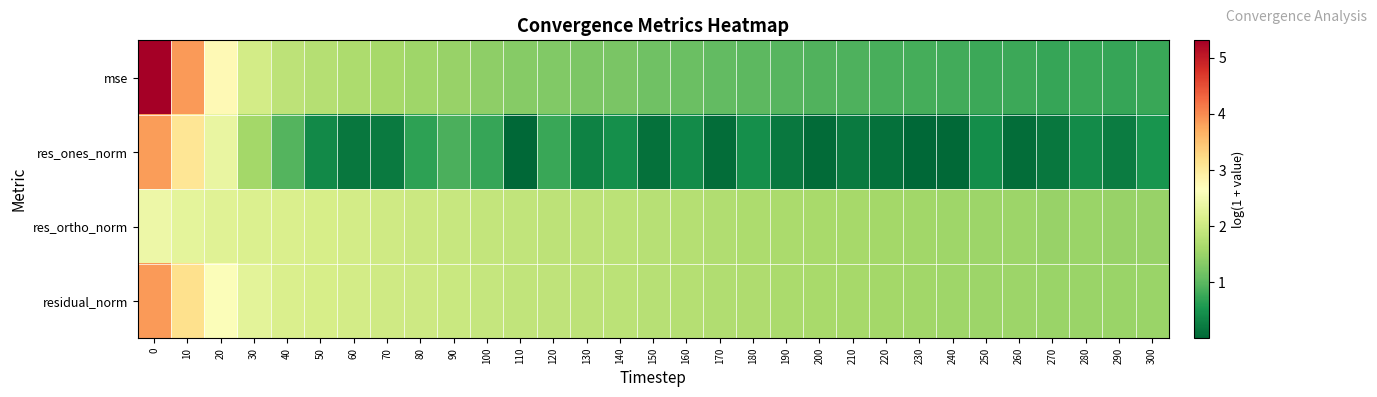

What is the maximum value shown in the chart?

5.3